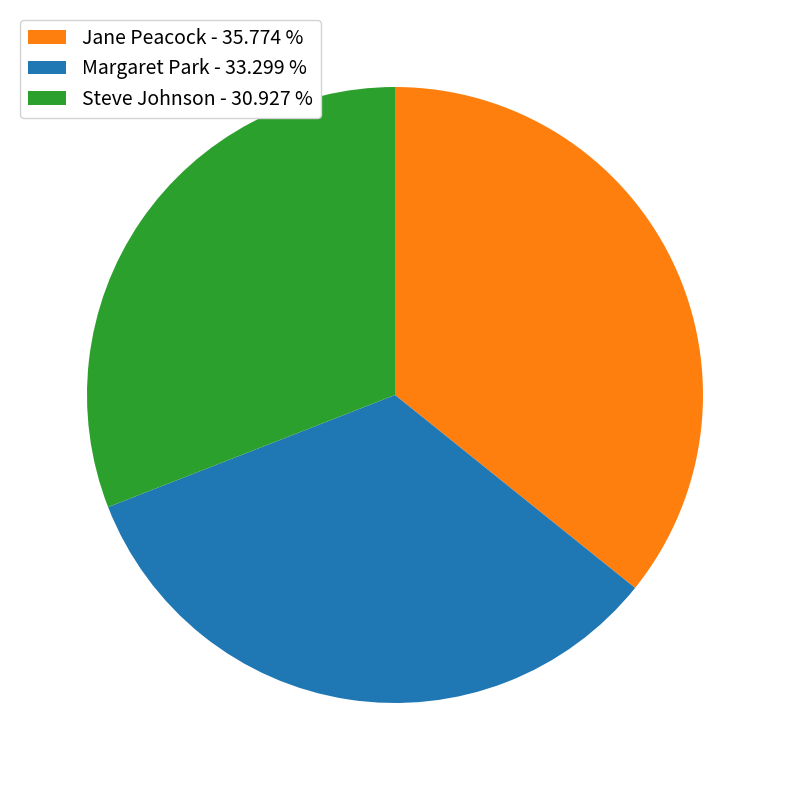

Which has a higher value, Steve Johnson or Margaret Park?

Margaret Park